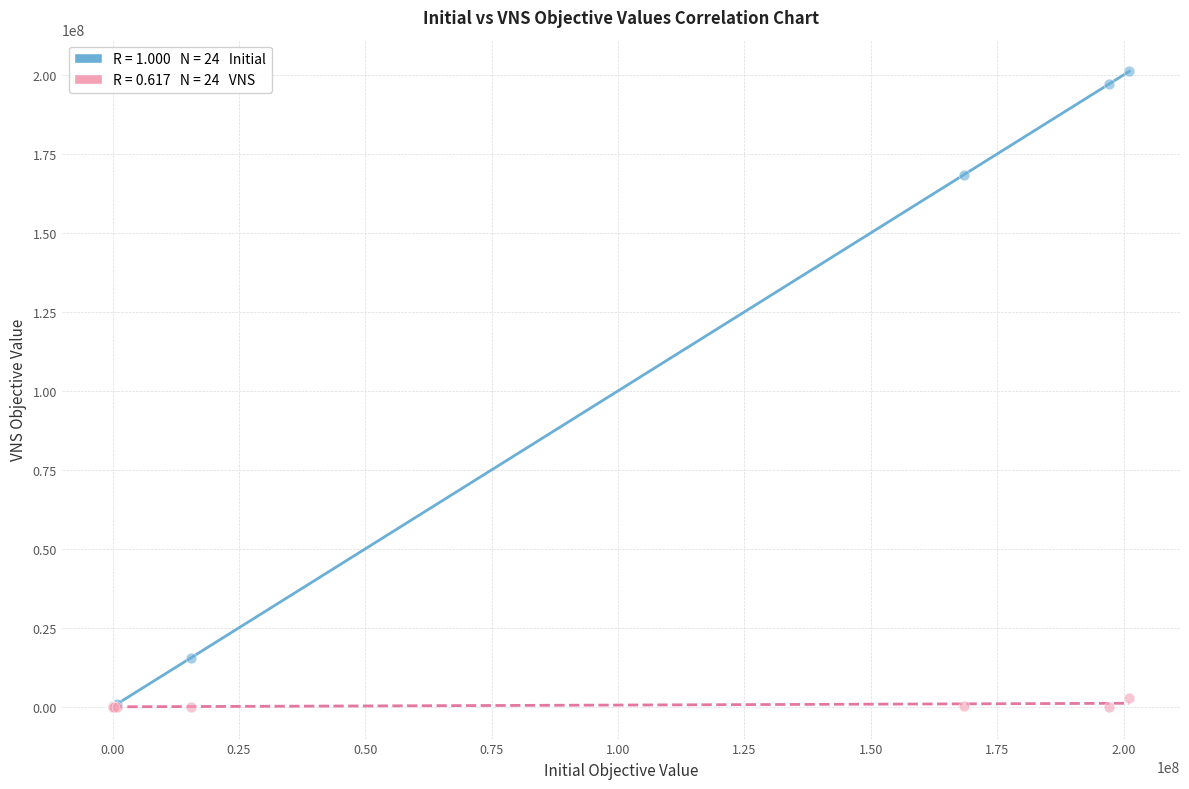

Across all series, what Y value is closest to 100559719?

168433000